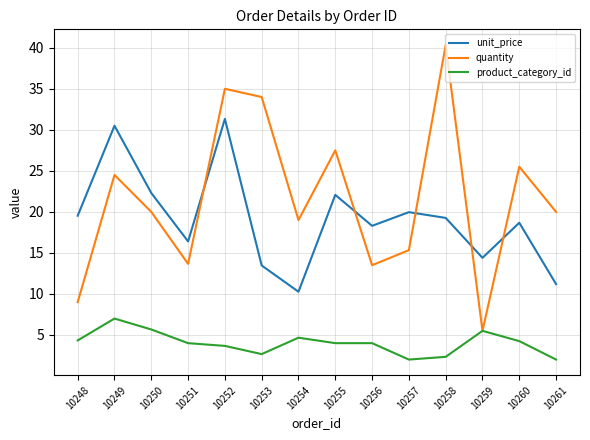

Is it true that product_category_id equals 3.7 at 10252?

True